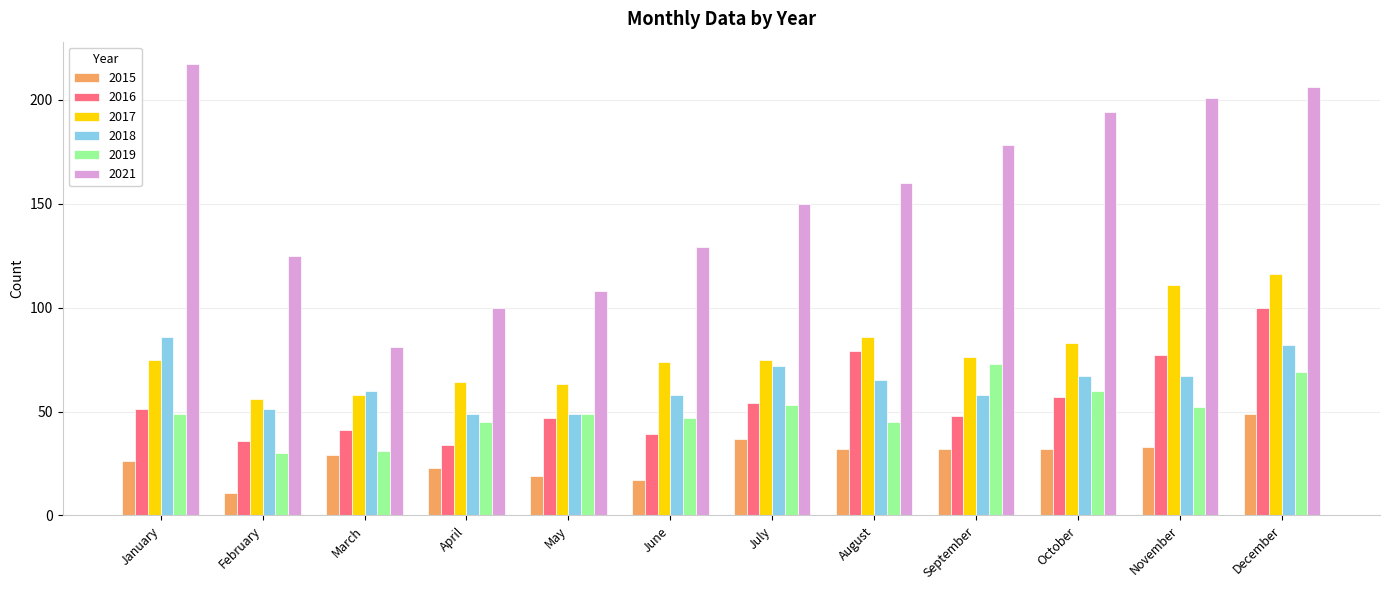

The value of 2018 at October is 67. True or false?

True